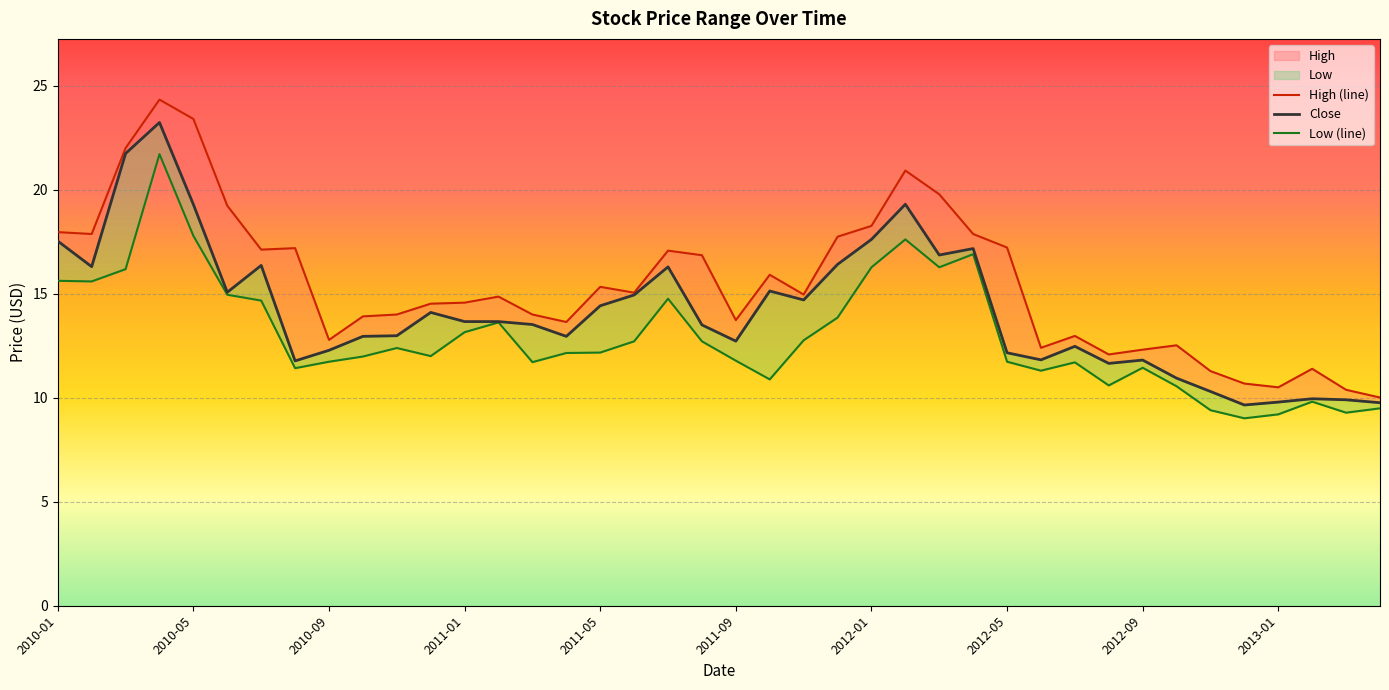

At which category is the sum across all series the highest?

2010-04